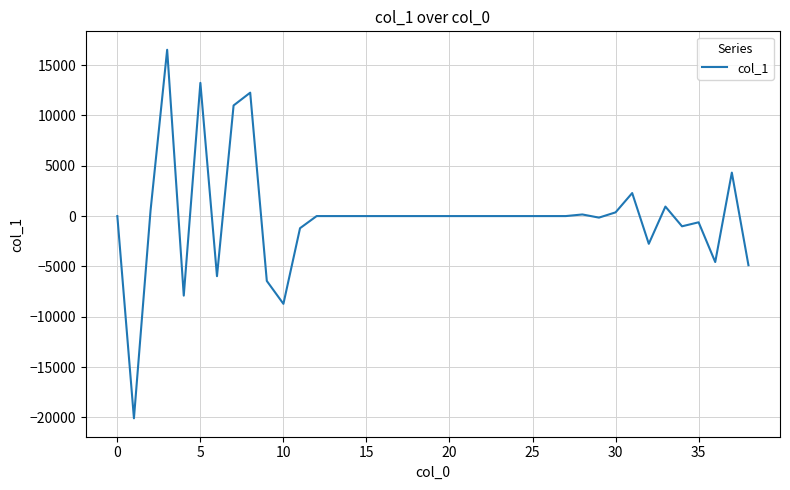

What is the average value?

-68.7